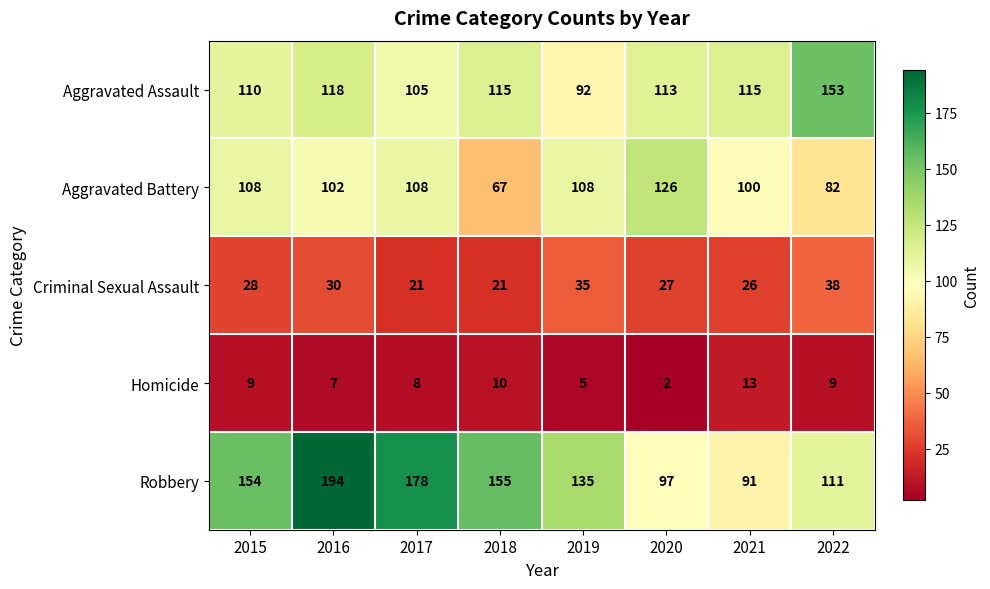

Which category has the lowest value in the Robbery series?

2021